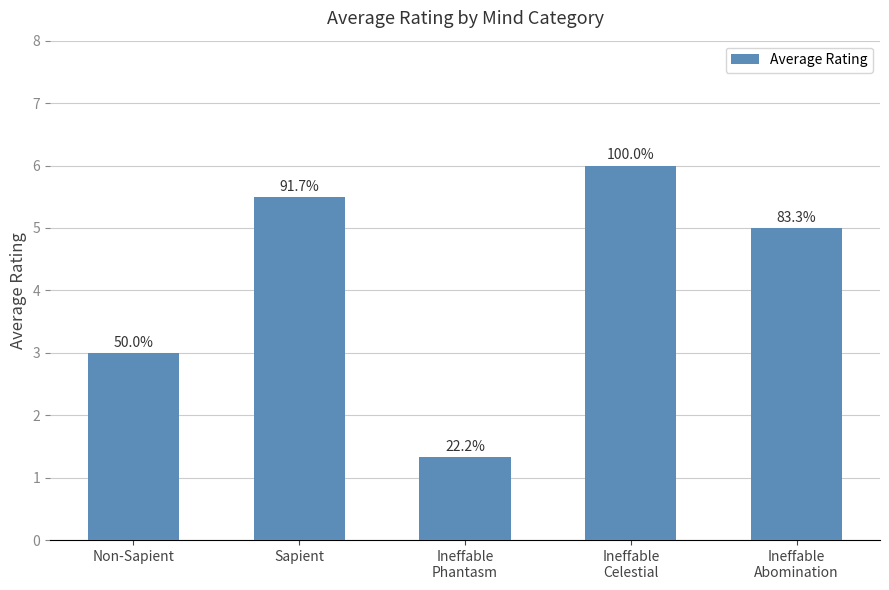

What is the difference between the values at Sapient and Ineffable
Phantasm?

4.2